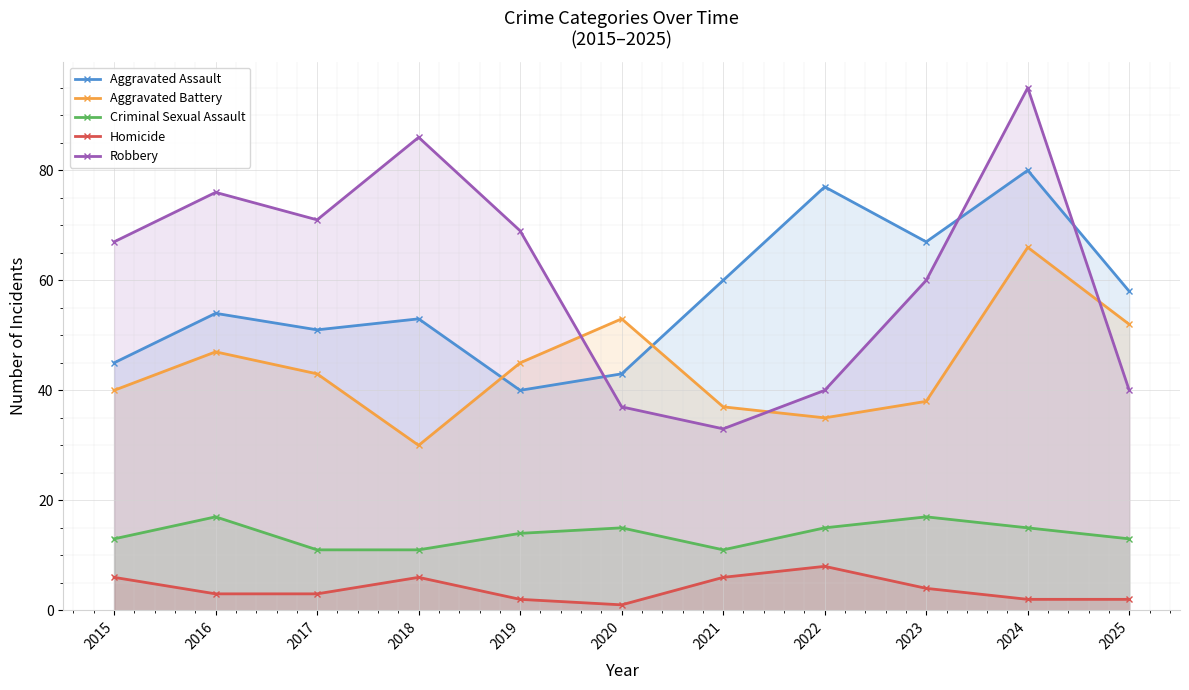

List the series in order of their peak value, highest first.

Robbery, Aggravated Assault, Aggravated Battery, Criminal Sexual Assault, Homicide